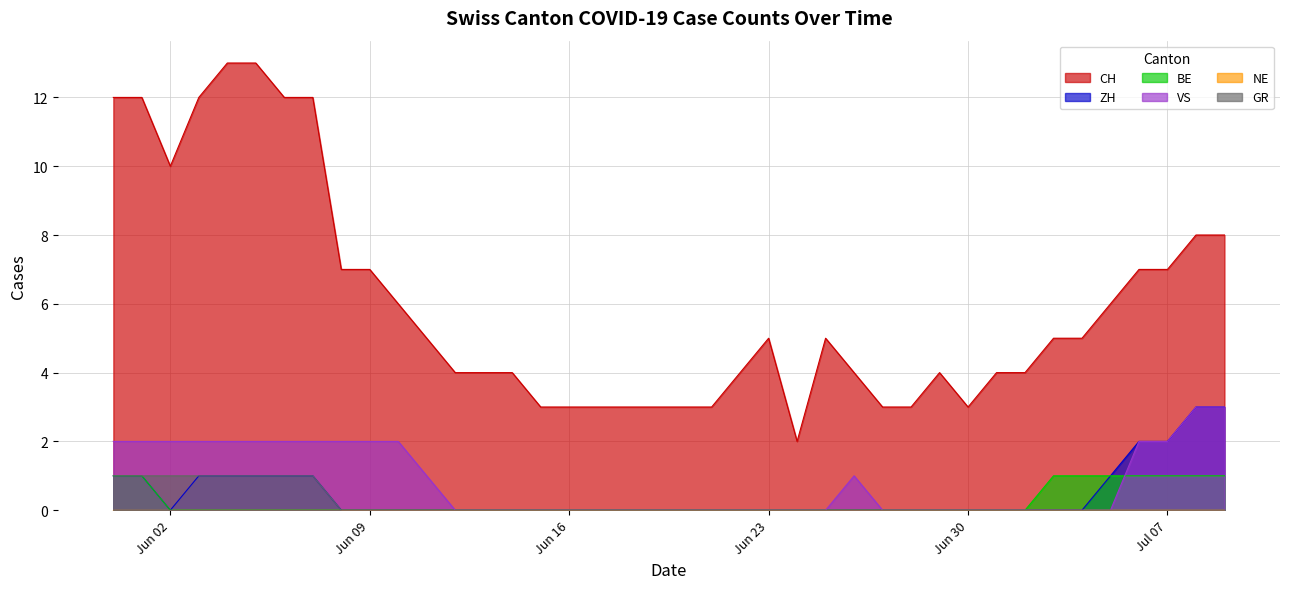

True or false: CH and VS cross at least once.

False